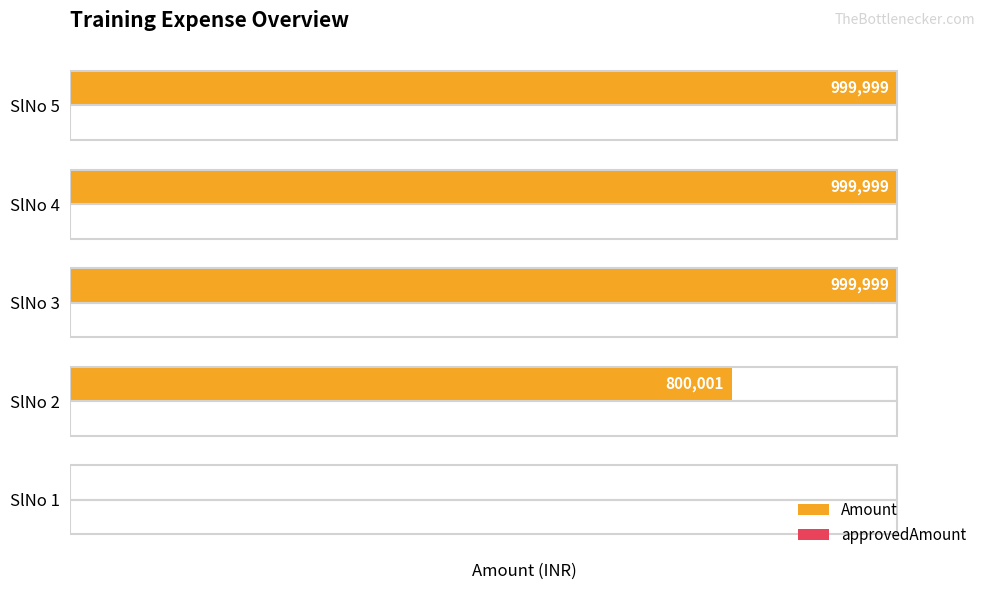

At how many categories does at least one series exceed 69?

4